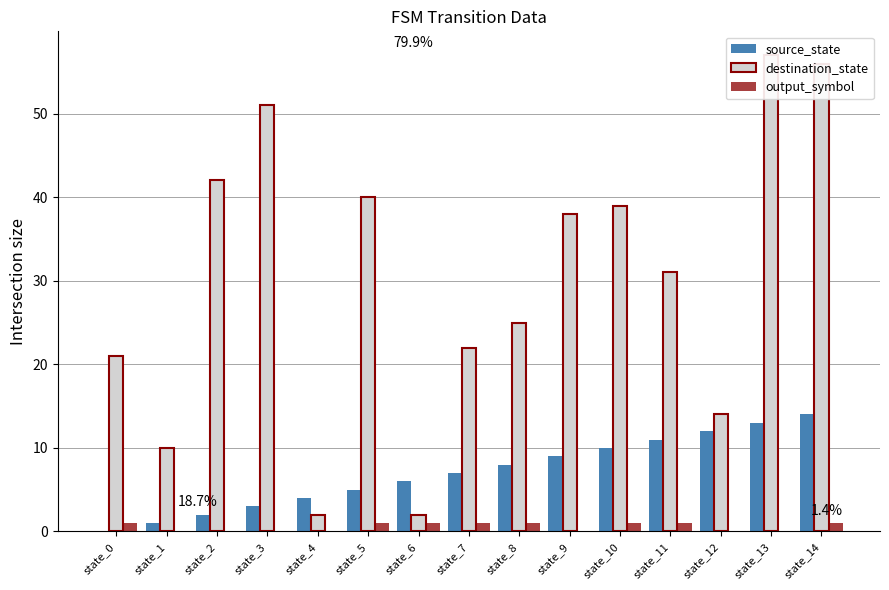

List the series in order of their peak value, lowest first.

output_symbol, source_state, destination_state